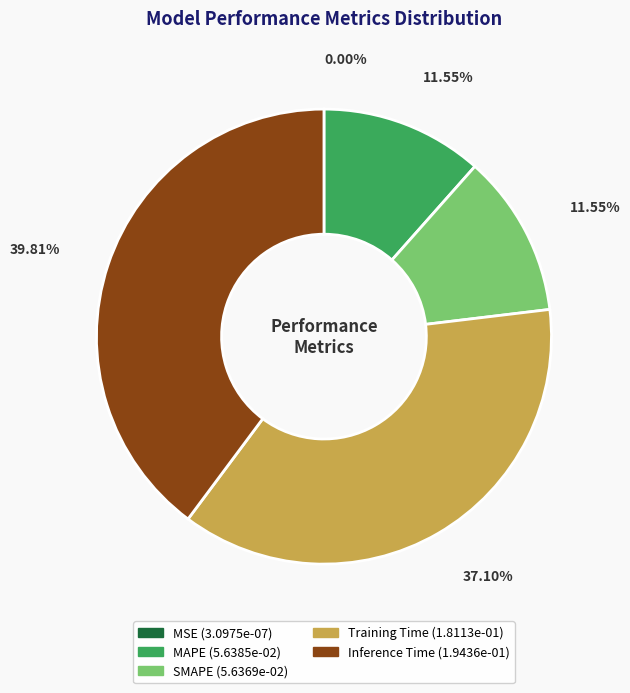

Between Training Time and Inference Time, which is larger?

Inference Time